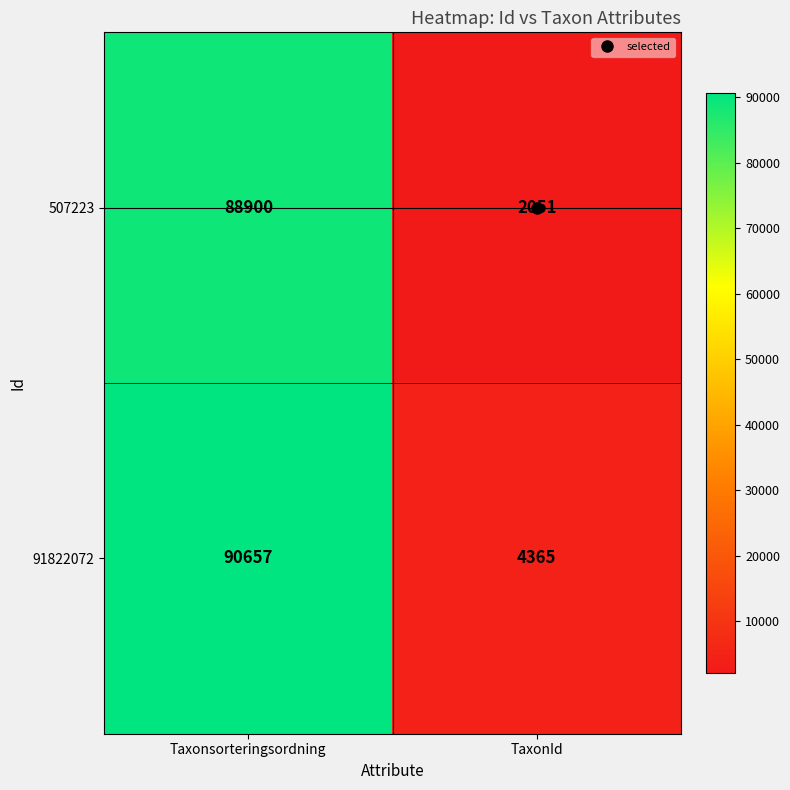

The 91822072 series shows 4365 at TaxonId. True or false?

True